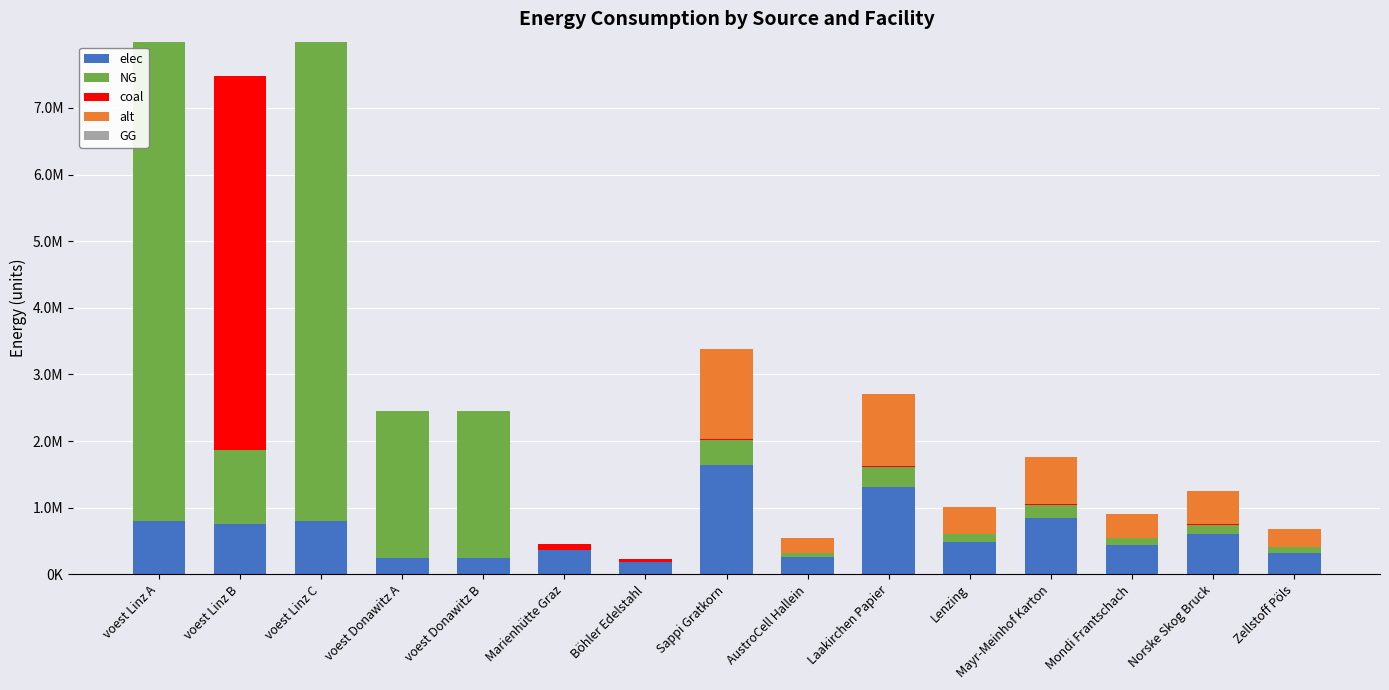

Where does the NG series first go above 195921?

voest Linz A